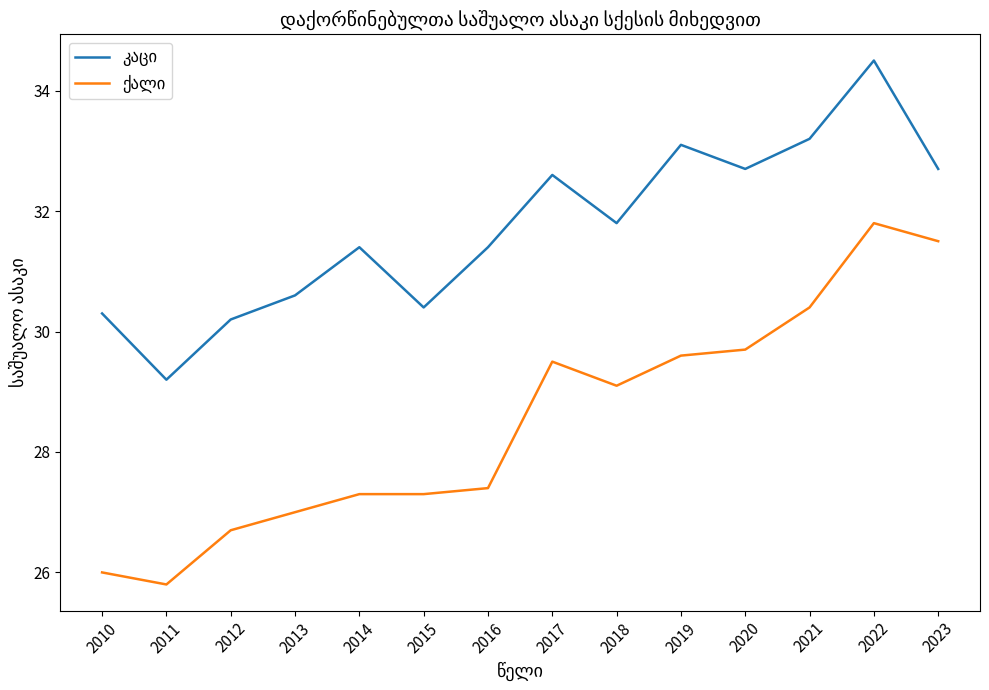

Which category has the highest value across all series?

2022